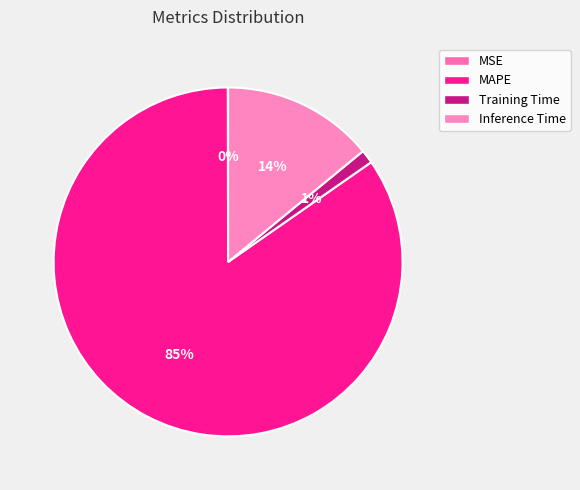

What portion of the pie excludes MSE?

100.0%